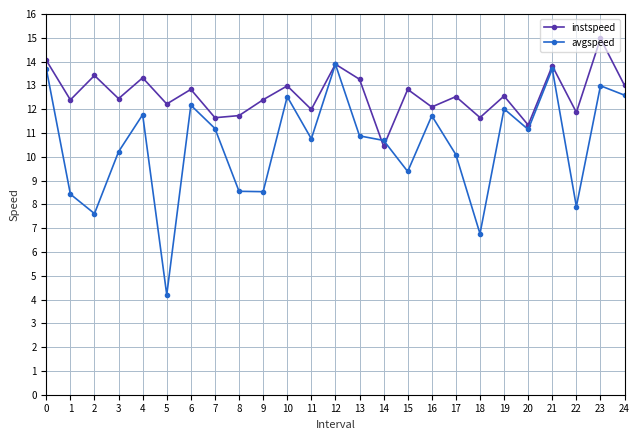

What is the spread (max minus min) of values at 11?

1.2